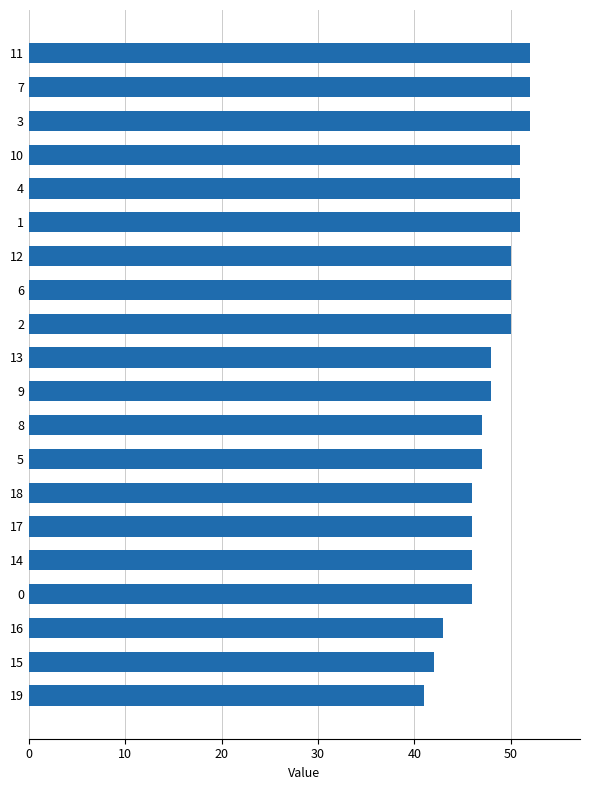

What is the change in value from 15 to 17?

+4